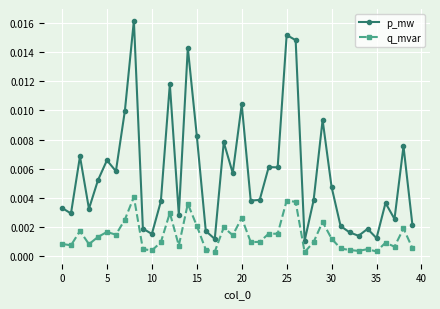

True or false: q_mvar and p_mw cross at least once.

False